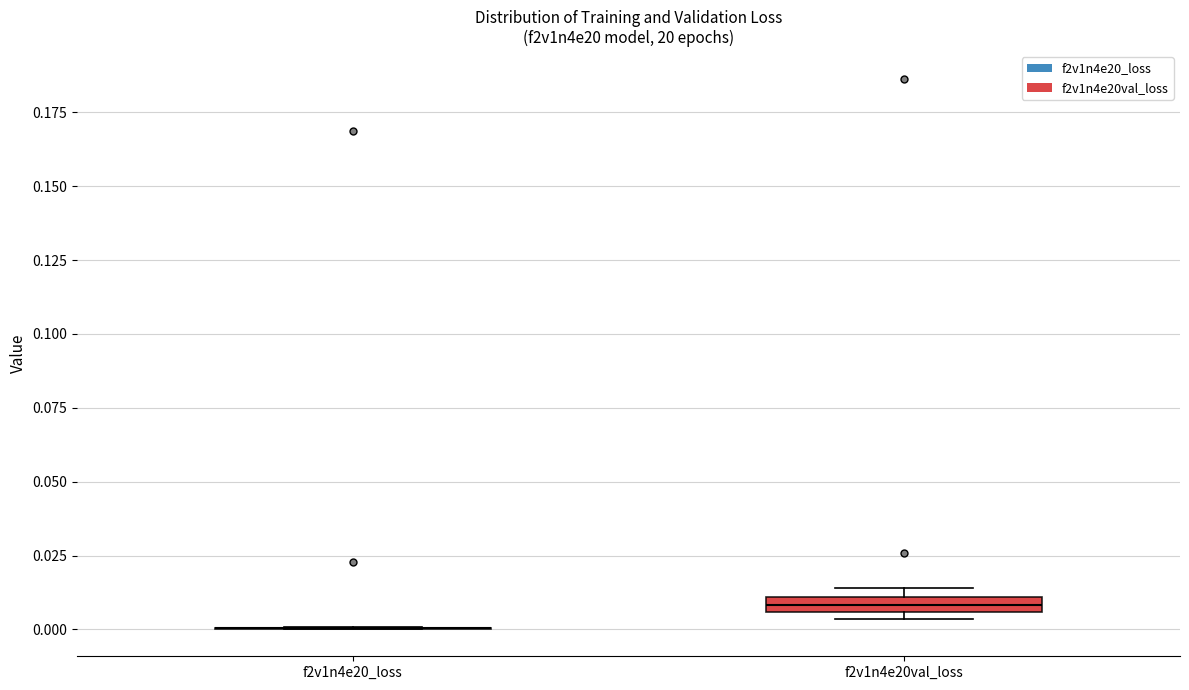

Where is the lower edge of the box for f2v1n4e20val_loss on the y-axis? The values are not printed on the chart, so give them approximately, as read against the axis.

0.005